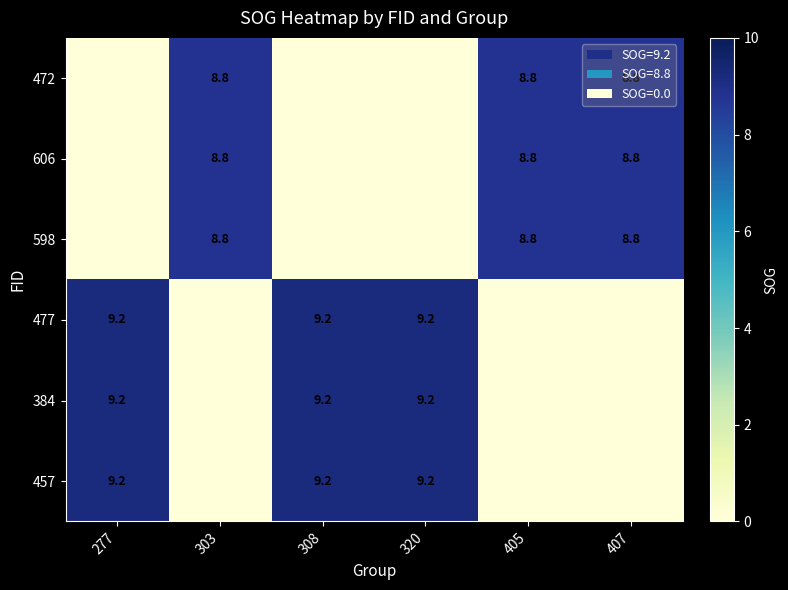

True or false: 477 has a value of 9.2 at 320.

True